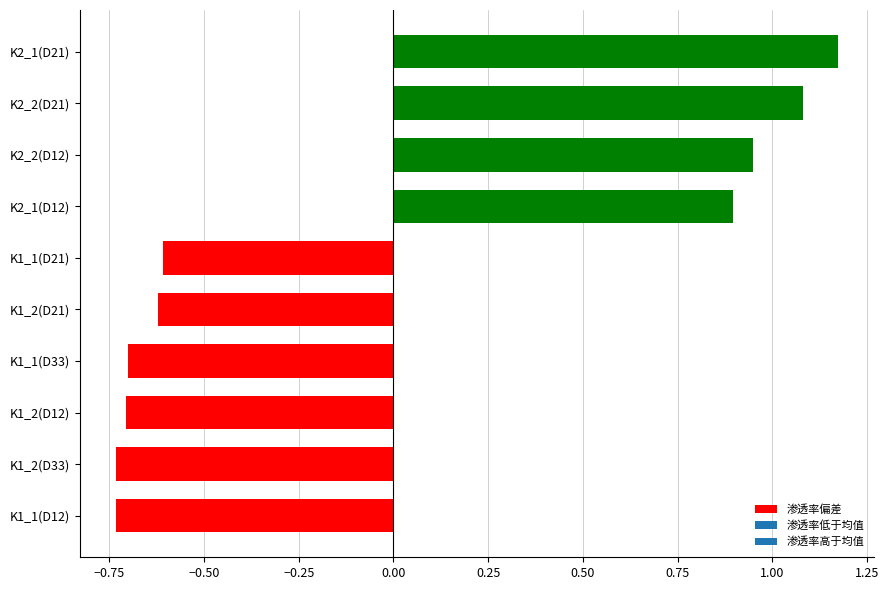

What is the change in value from K1_2(D21) to K2_1(D21)?

+1.8